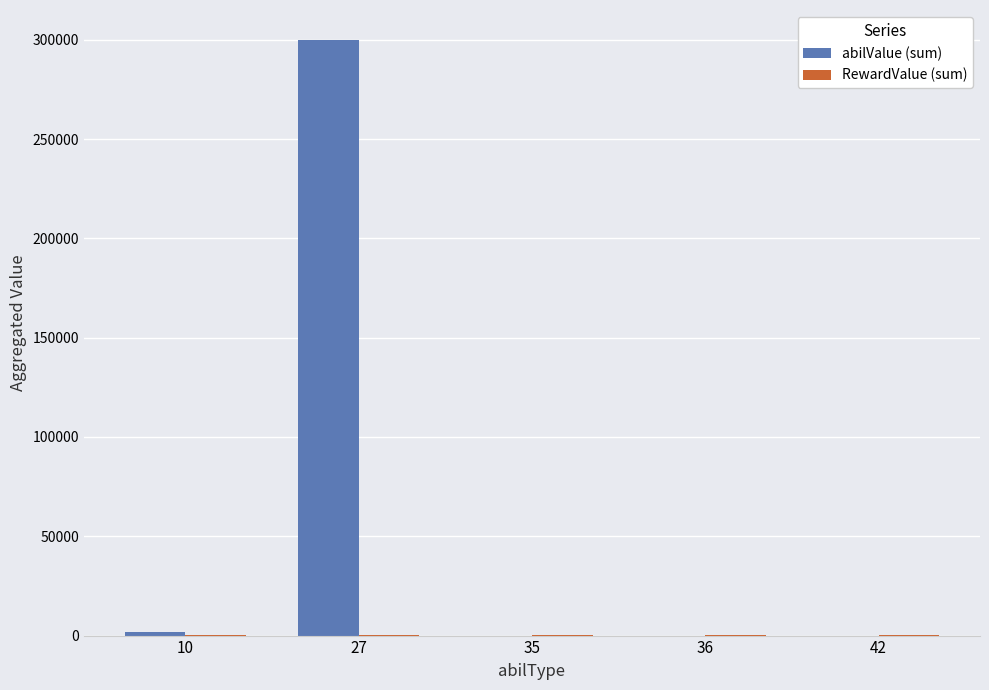

Does the chart contain stacked bars?

No